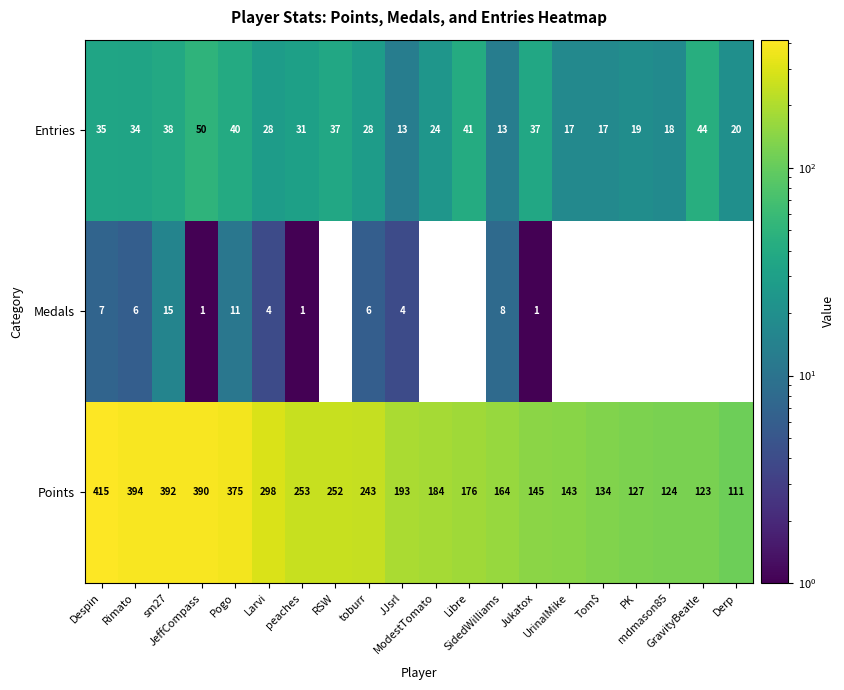

What is the difference between the second highest and minimum values in the Points series?

283